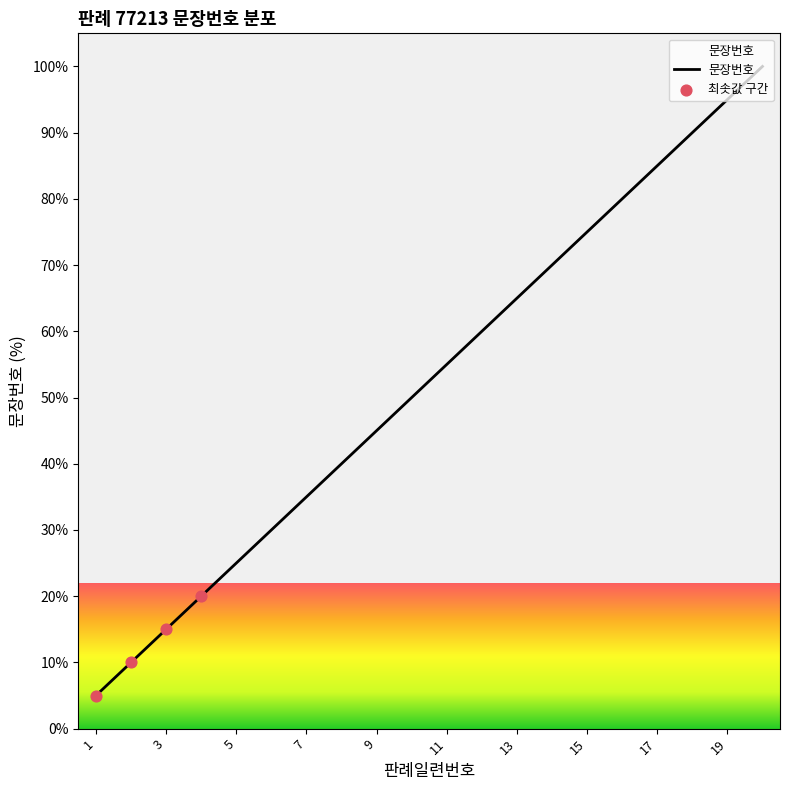

What is the difference between the maximum and minimum values?

95.0